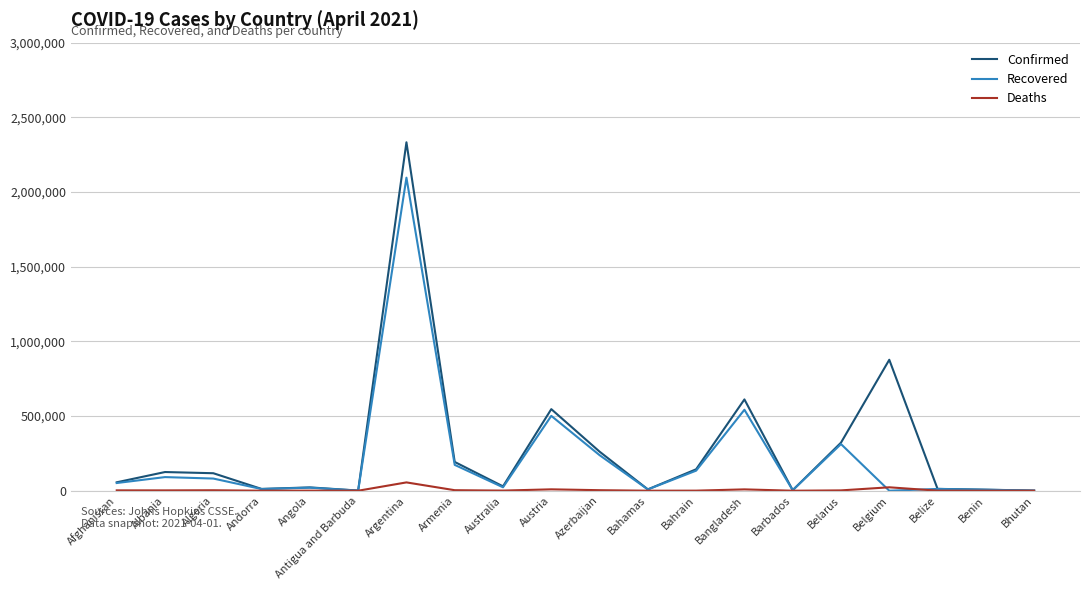

What is the difference between the maximum and second lowest values in the Recovered series?

2095033